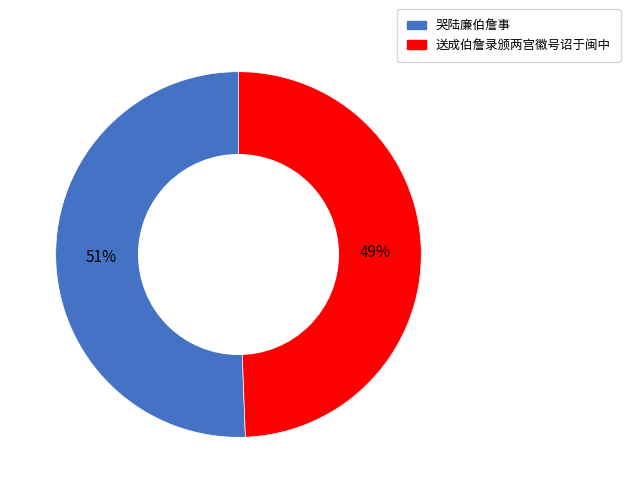

How many slices are in this pie chart?

2